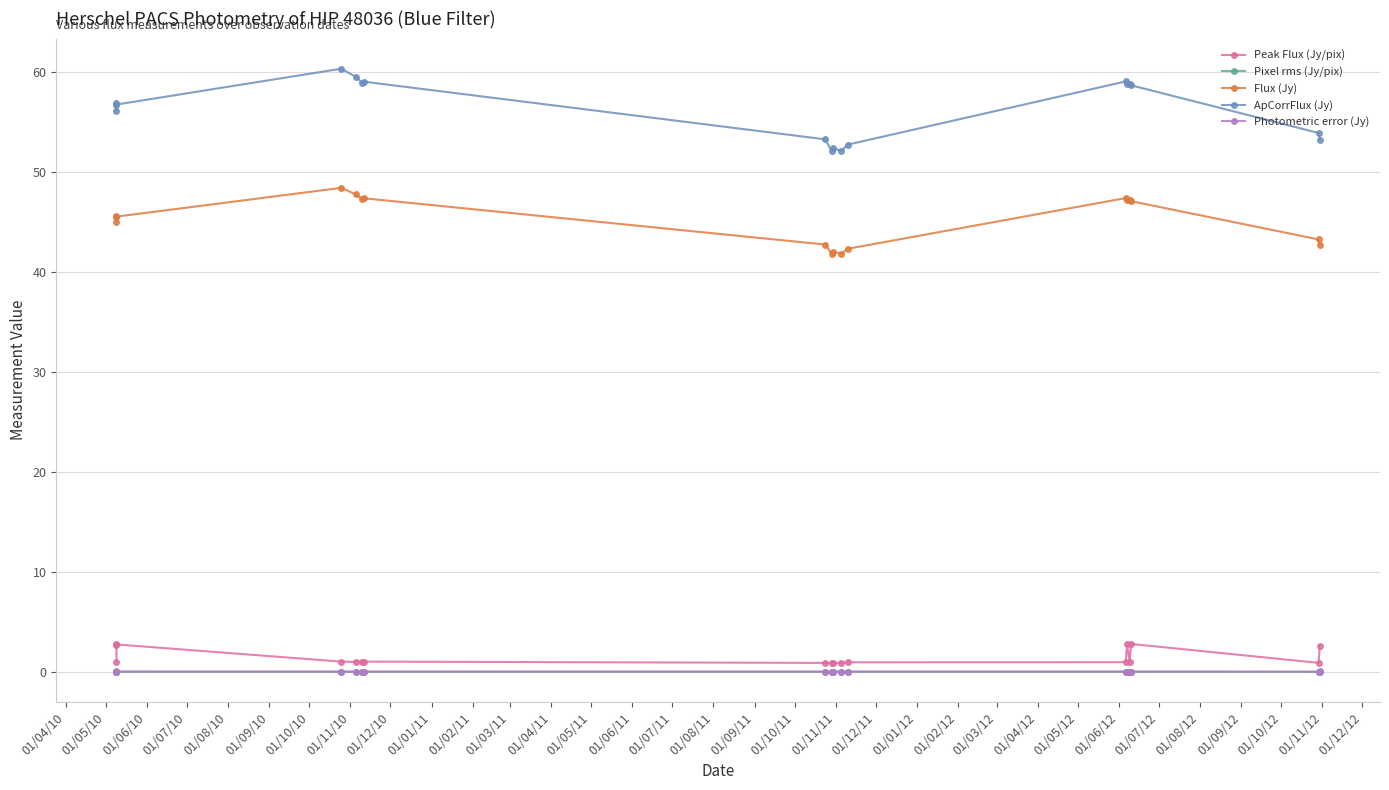

How many categories are shown in the chart?

18